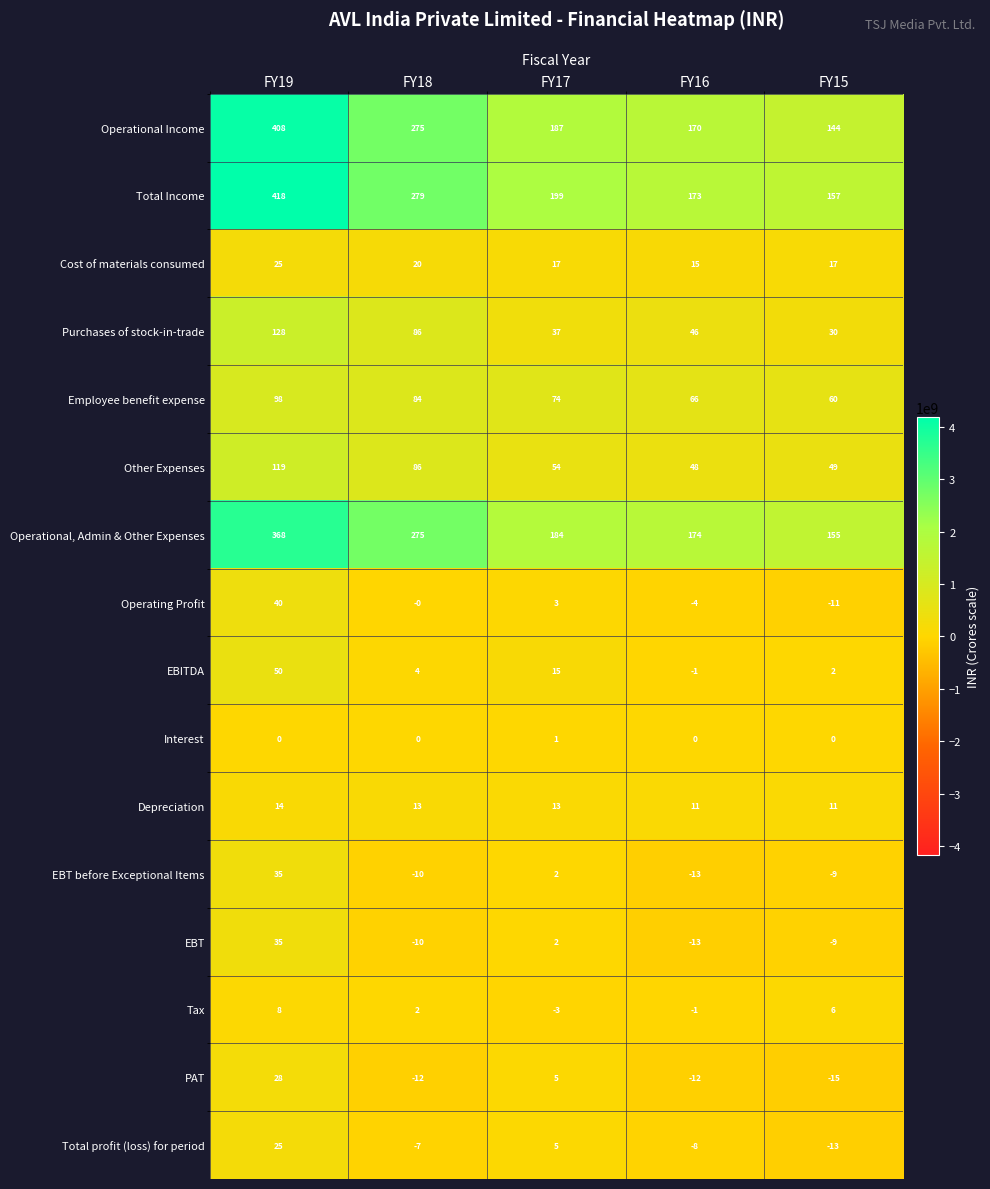

Where does the Total profit (loss) for period series first go above -7?

FY19